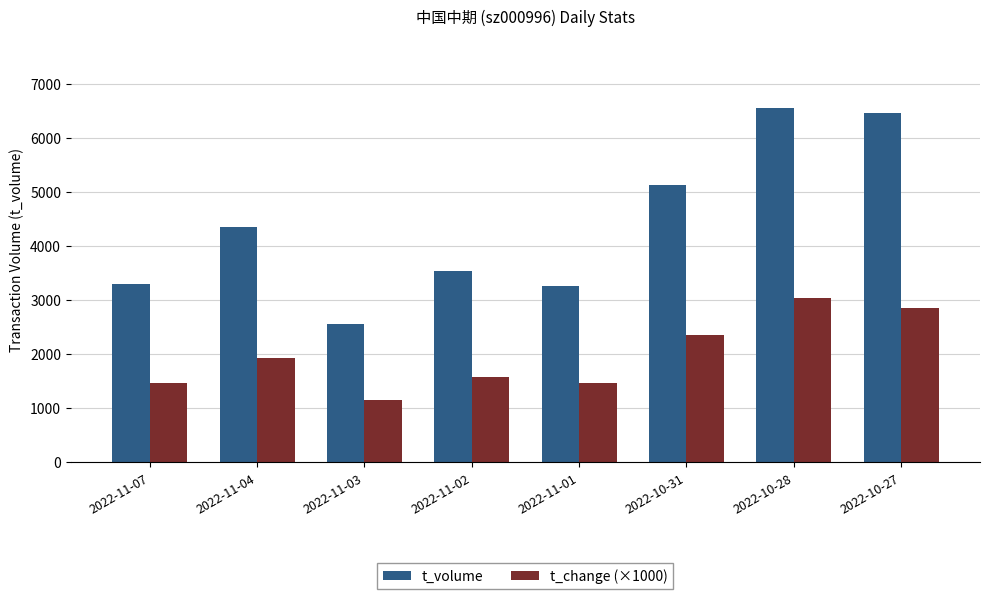

What is the value of the t_volume bar at the 8th from the left?

6479